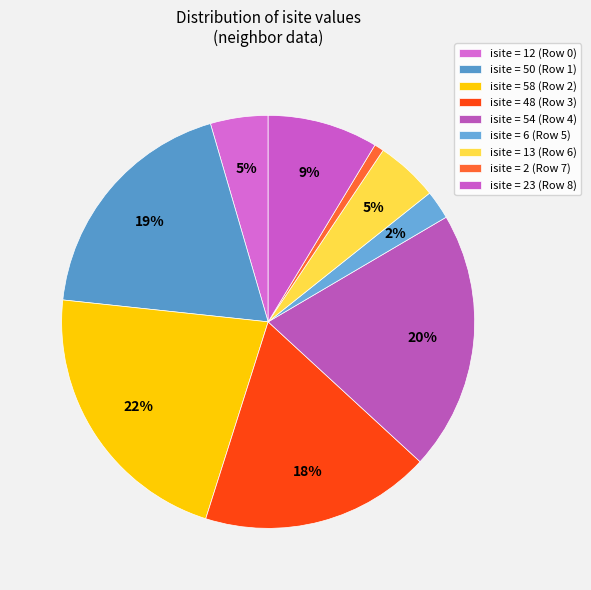

How many slices are in this pie chart?

9